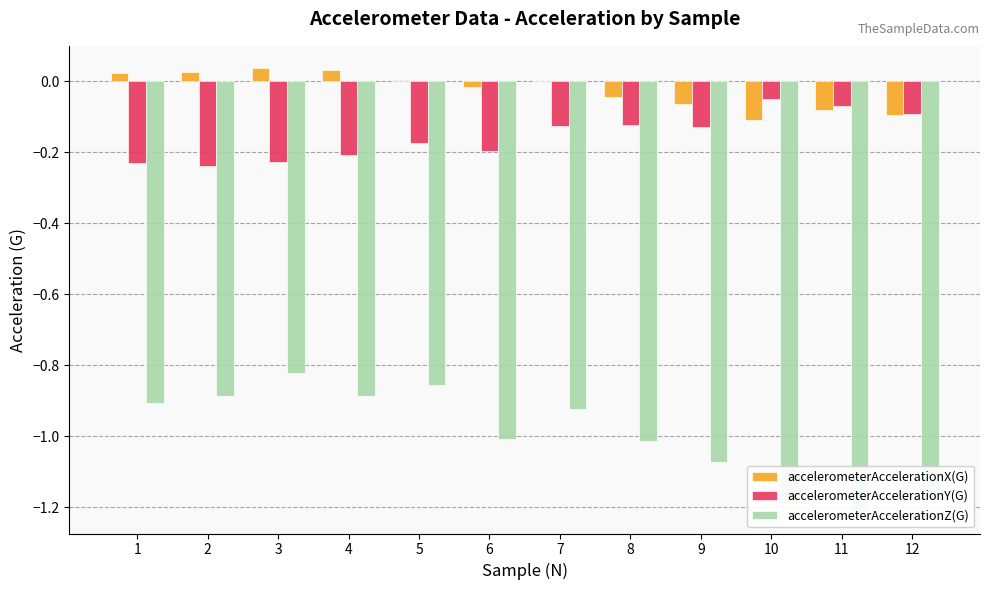

What is the difference between the second highest and second lowest values in the accelerometerAccelerationZ(G) series?

0.3